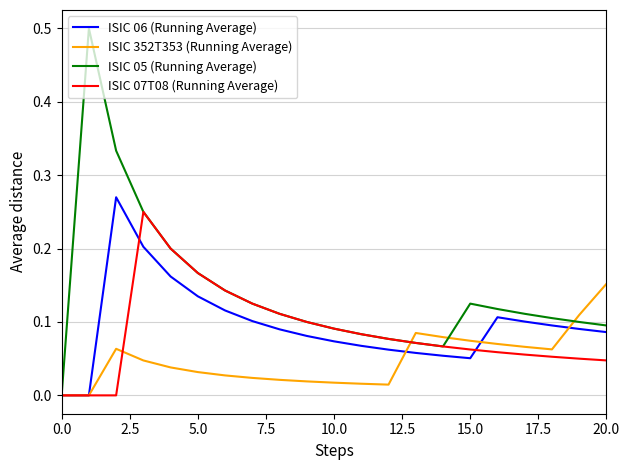

What is the greatest value displayed?

0.5